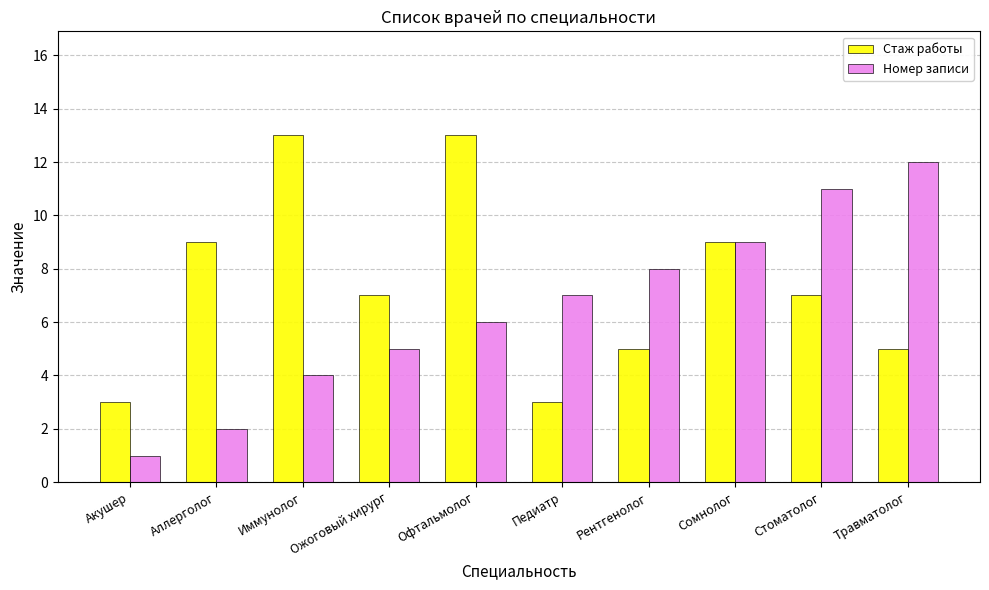

Is it true that Номер записи equals 0 at Акушер?

False